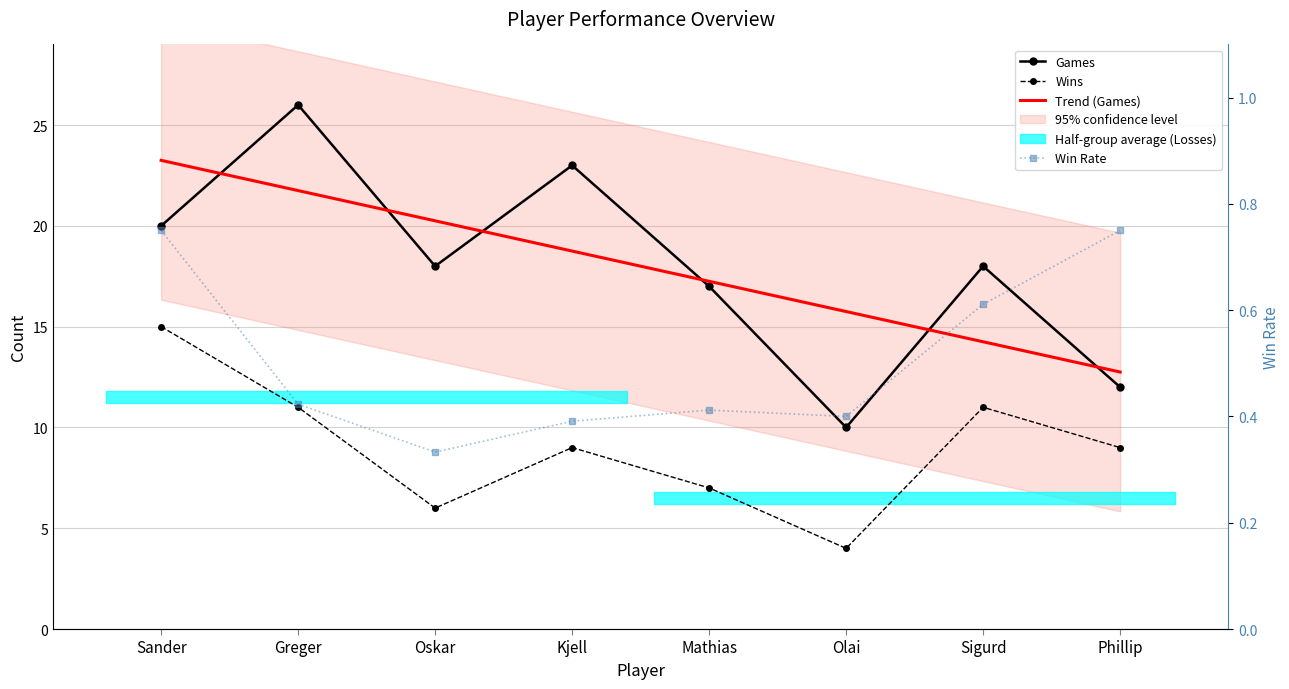

In Wins, how many points are lower than both neighbors (excluding endpoints)?

2